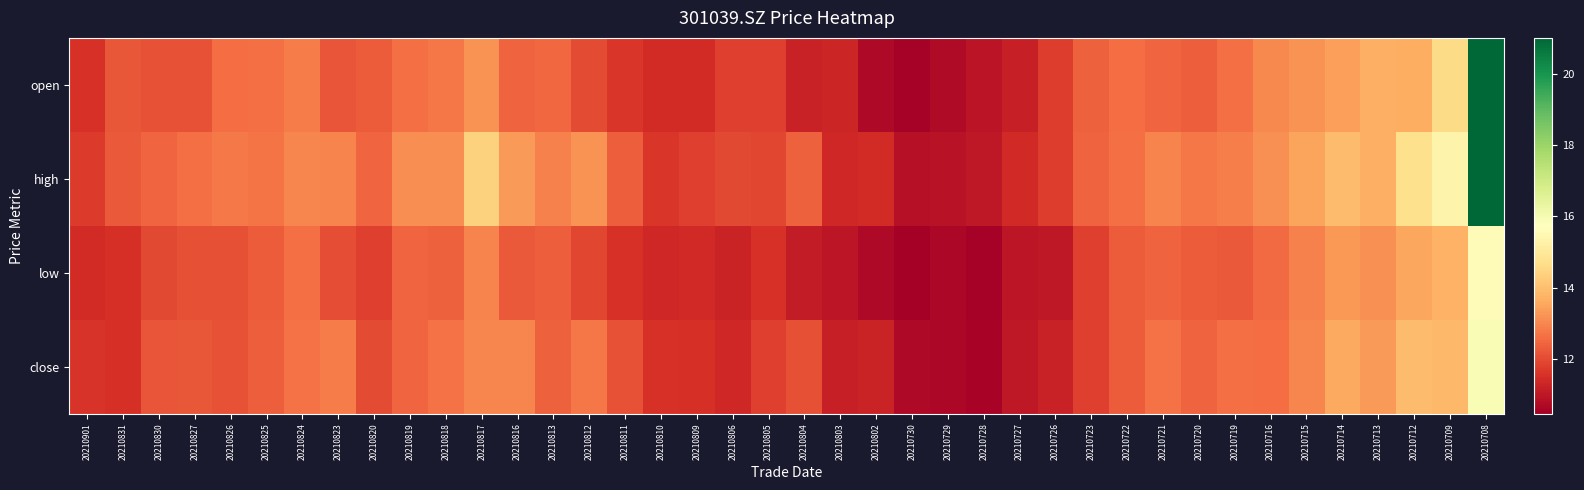

At how many categories does at least one series exceed 19?

1